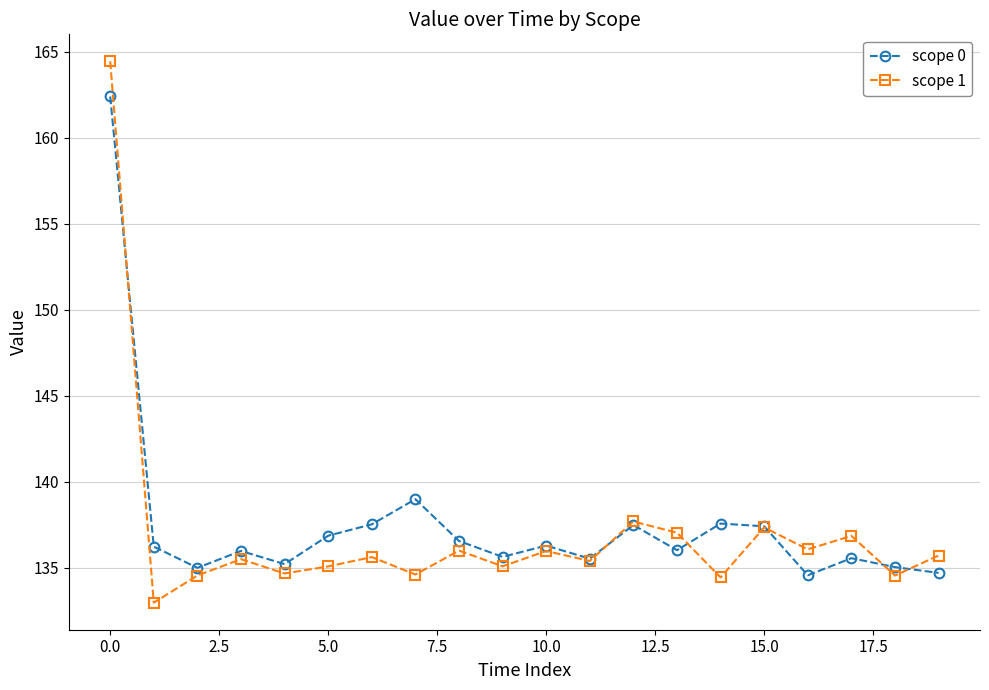

What is the value of the scope 0 point at the 15th from the left?

137.6